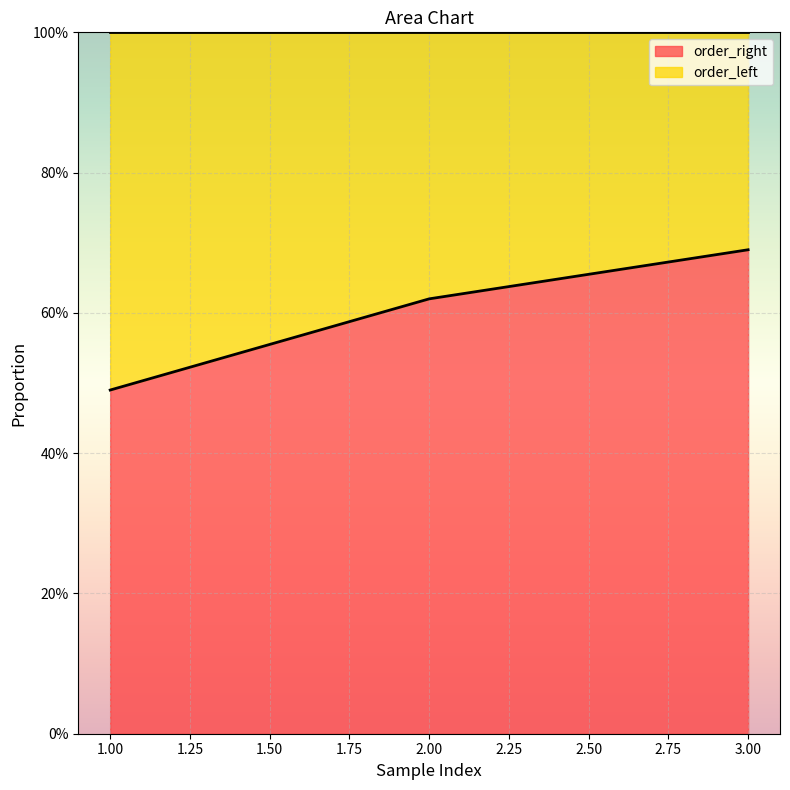

How many lines are shown in the chart?

1